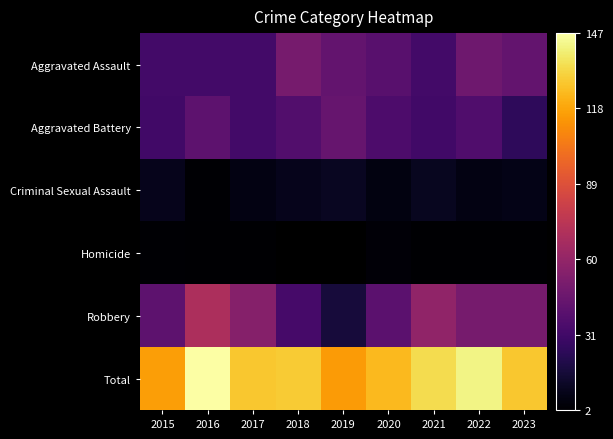

At which label is Aggravated Battery closest to 34?

2020